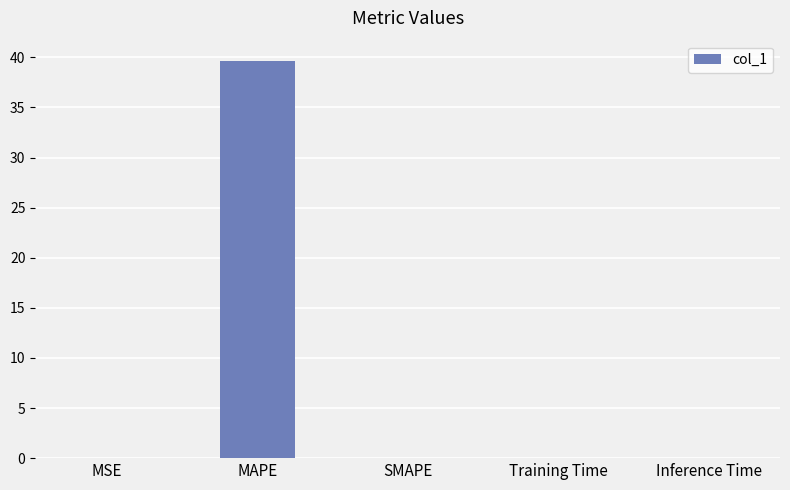

The value at SMAPE is 18.0. True or false?

False